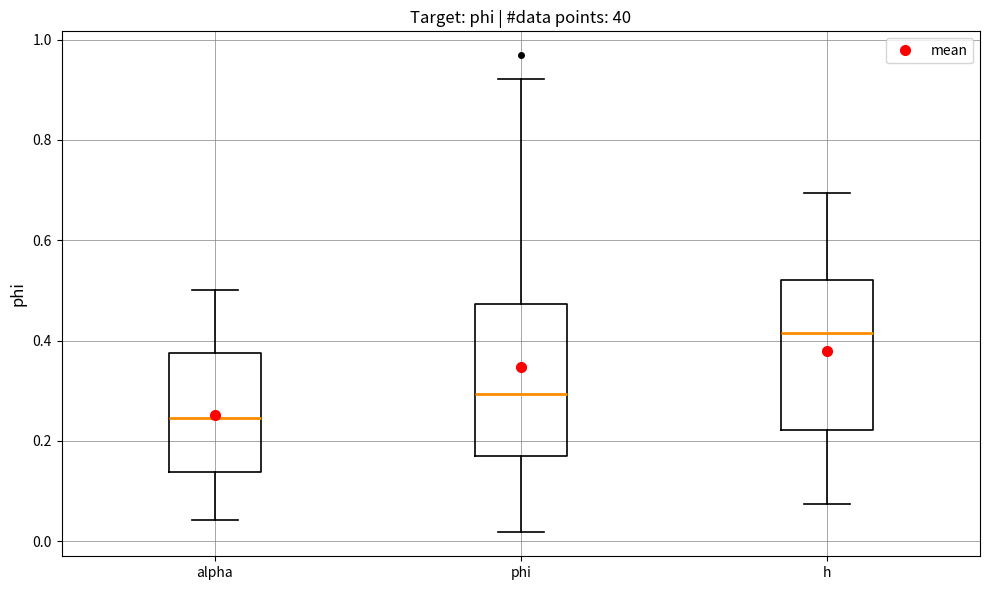

Reading left to right, read every box against the y-axis: the position of its median line, the range the box covers, and the ends of its whiskers. The values are not printed on the chart, so give them approximately, as read against the axis.

alpha: median 0.24, box 0.14 to 0.38, whiskers 0.04 to 0.50
phi: median 0.30, box 0.16 to 0.48, whiskers 0.02 to 0.92
h: median 0.42, box 0.22 to 0.52, whiskers 0.08 to 0.70